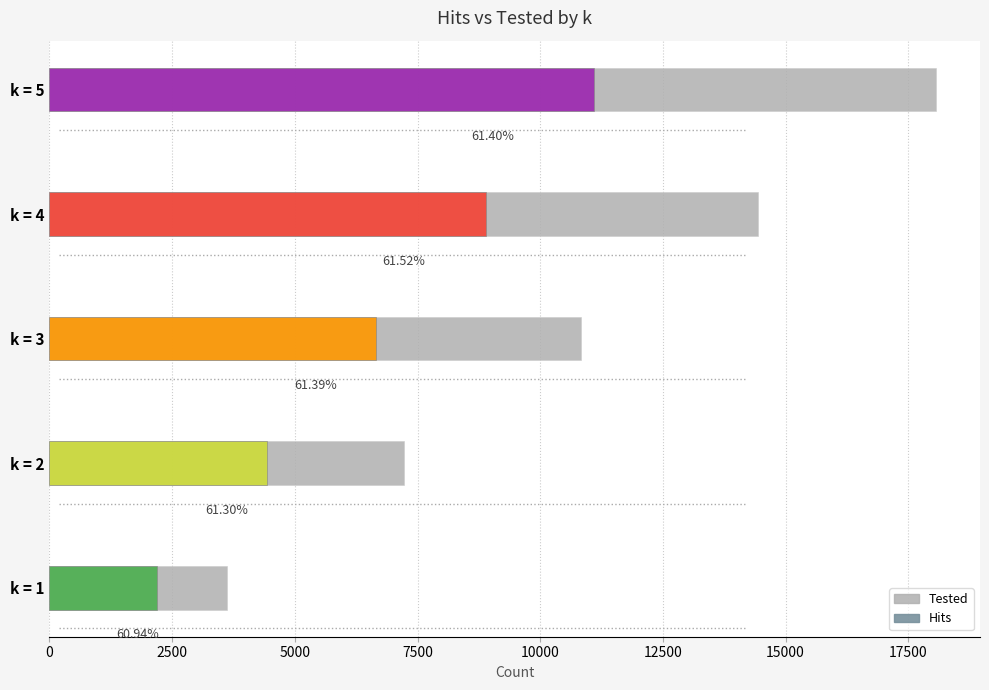

Reading right to left, list all the values displayed in this chart.

18060	14448	10836	7224	3612